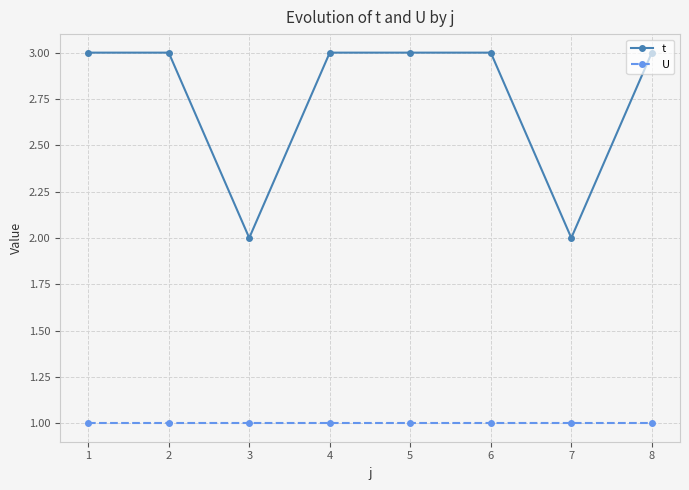

Where is the first local minimum for t?

3